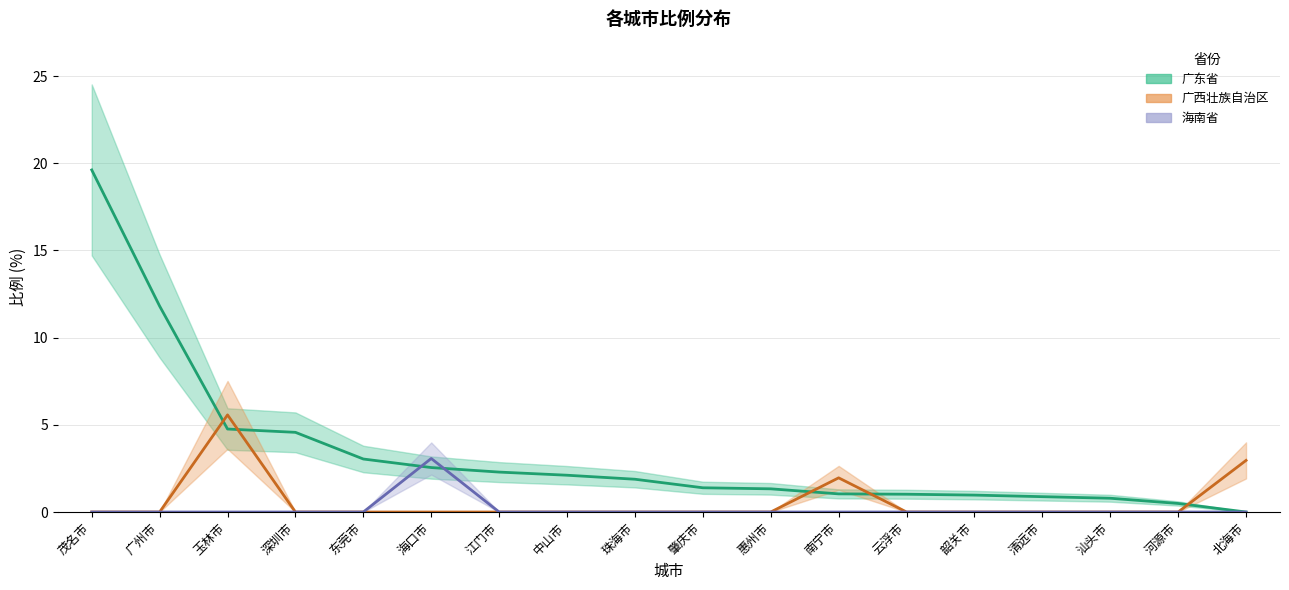

The 广东省 series shows 4.6 at 深圳市. True or false?

True